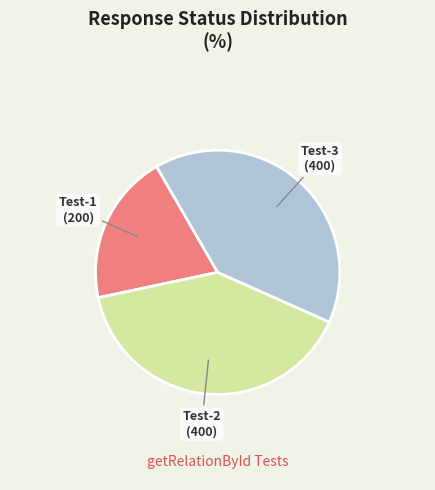

What is the smallest slice in the pie chart?

Test-1 (200)